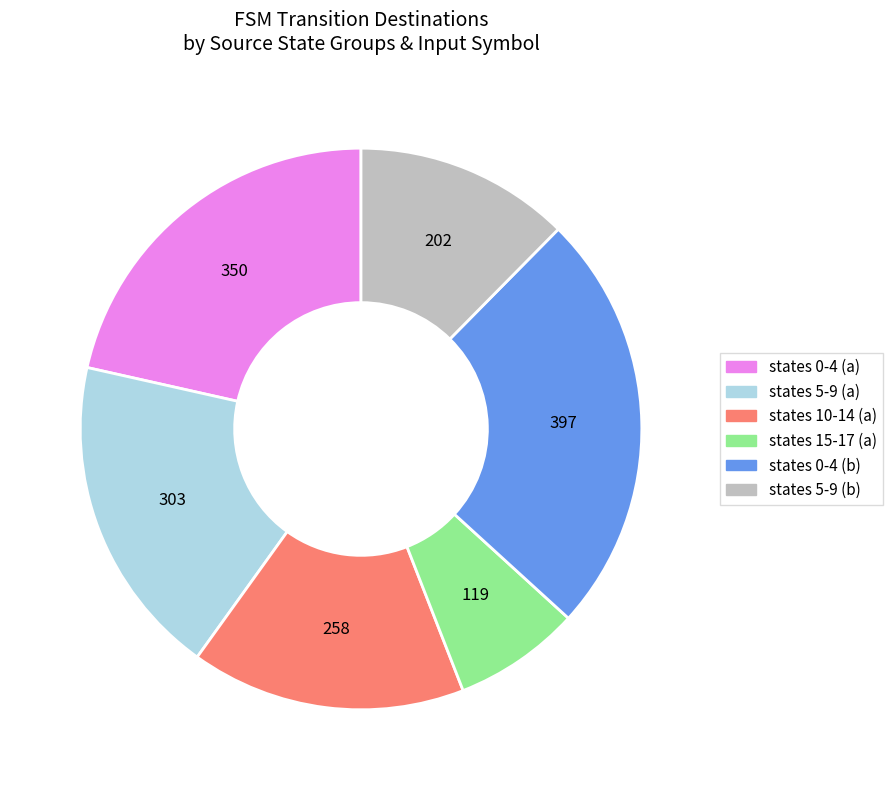

How many segments does this pie chart have?

6